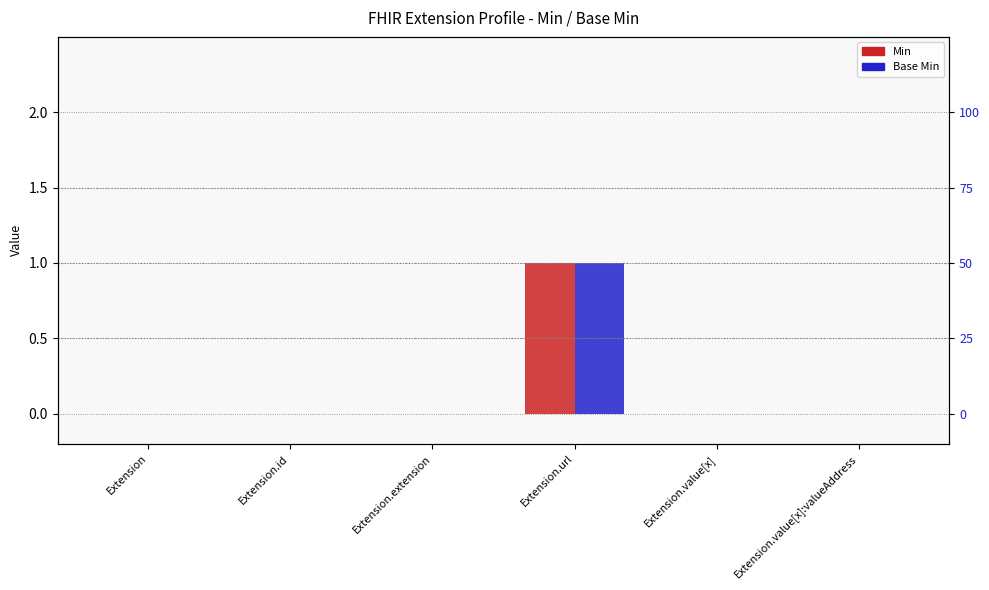

Between Extension.value[x] and Extension, which is larger?

Extension.value[x]